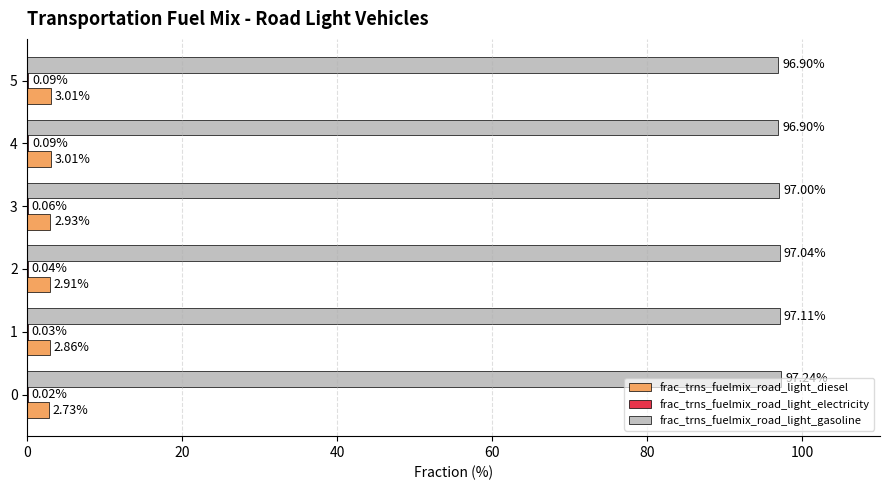

Which series has the largest range (max minus min)?

frac_trns_fuelmix_road_light_gasoline